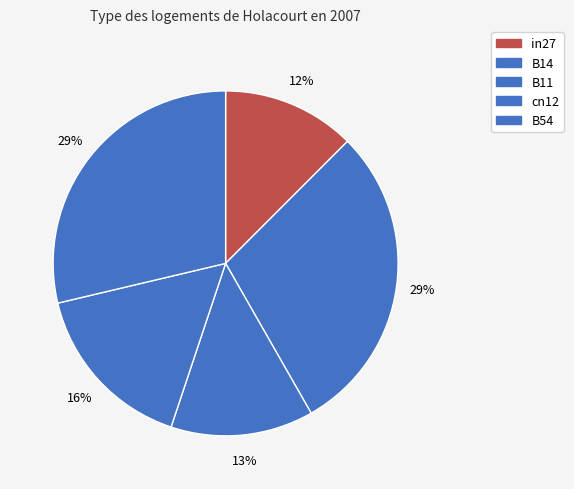

Is B11 the majority of the pie?

No